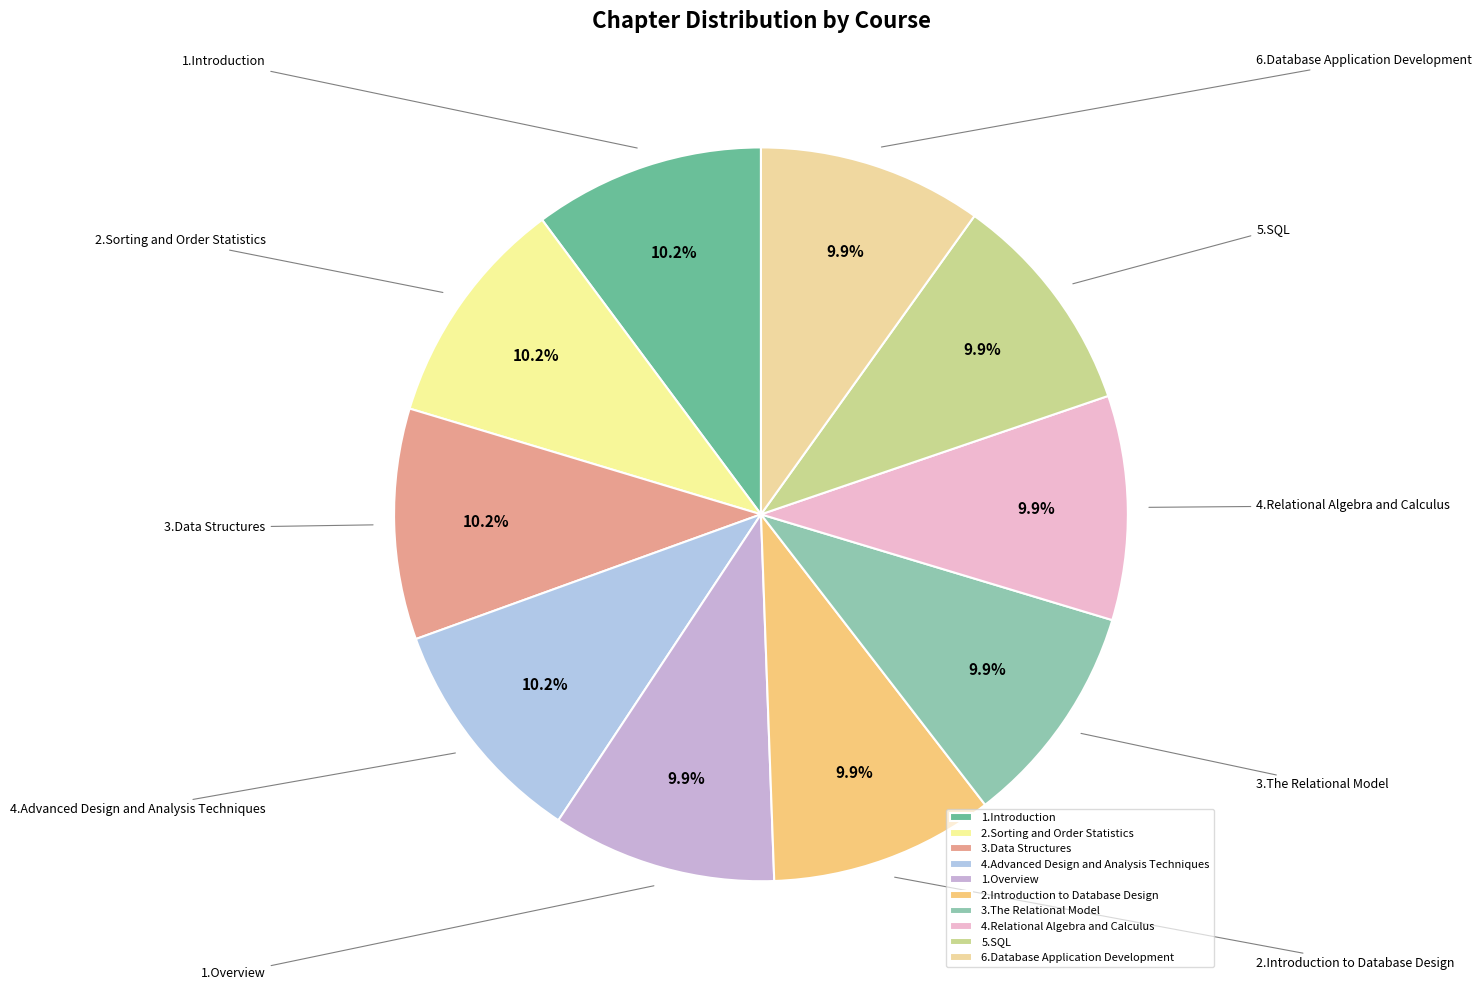

To the nearest percent, what is the average slice percentage?

10%